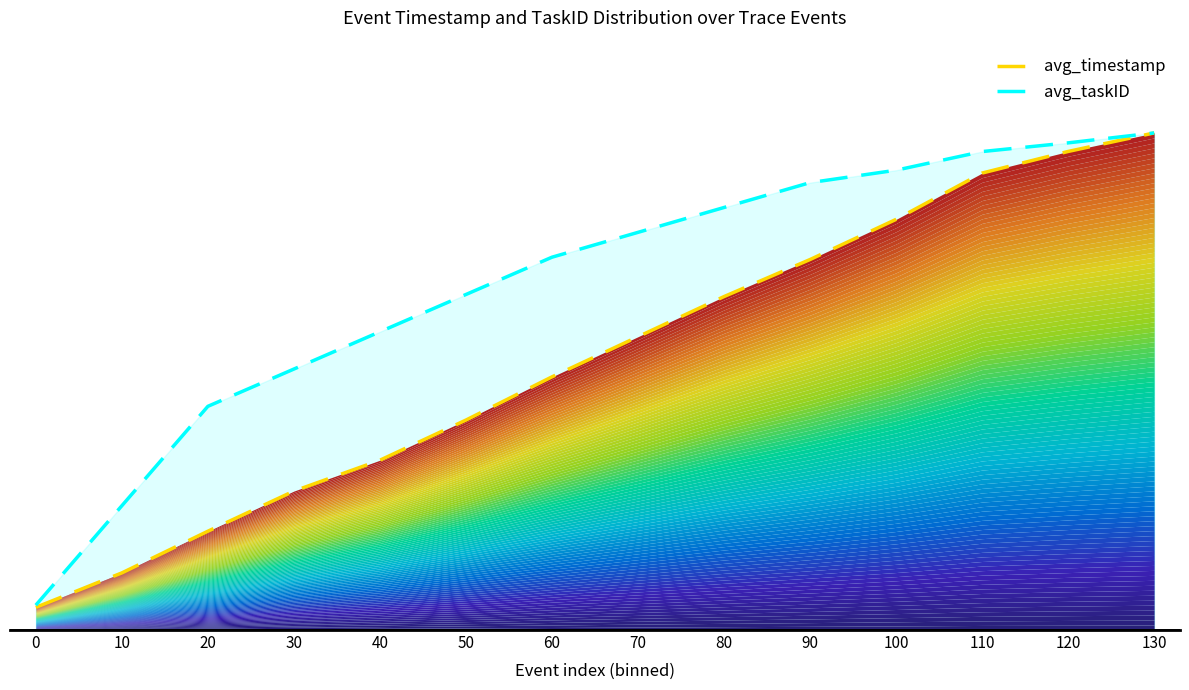

Reading left to right, transcribe all the data shown in this chart.

avg_timestamp: 0.0	0.1	0.2	0.3	0.3	0.4	0.5	0.6	0.7	0.7	0.8	0.9	1.0	1.0
avg_taskID: 0.1	0.2	0.5	0.5	0.6	0.7	0.8	0.8	0.8	0.9	0.9	1.0	1.0	1.0